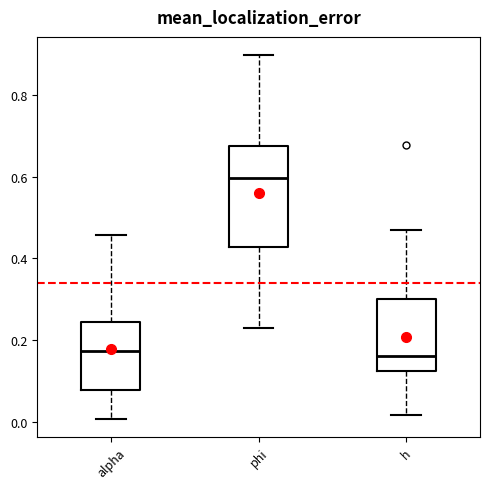

Where is the lower edge of the box for h on the y-axis? The values are not printed on the chart, so give them approximately, as read against the axis.

0.12